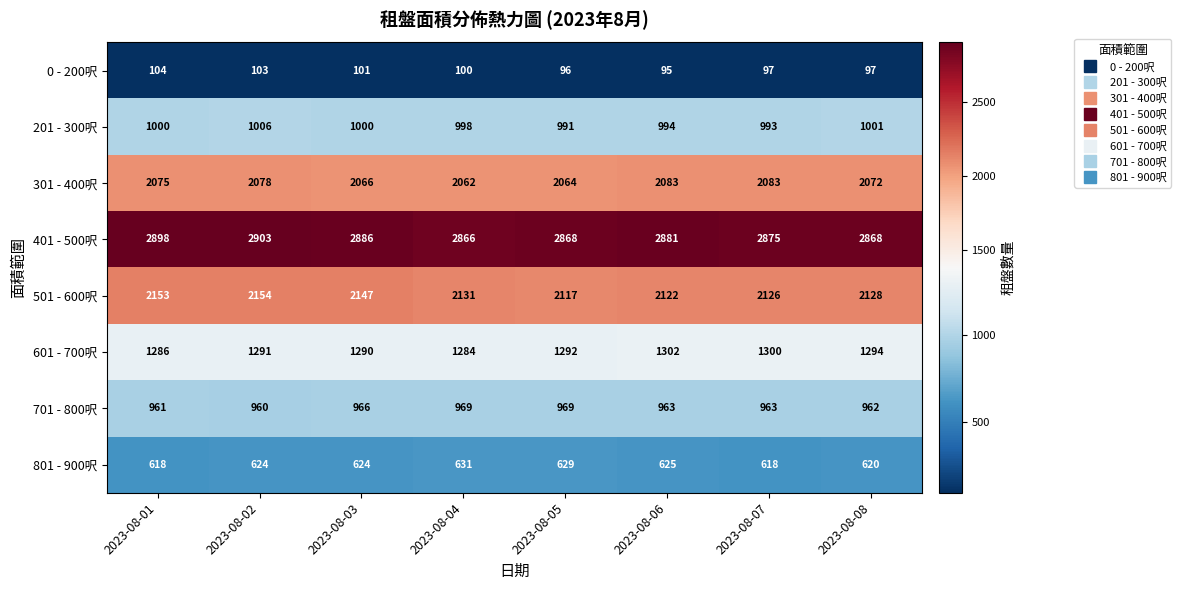

What is the difference between the maximum and minimum values in the 201 - 300呎 series?

15